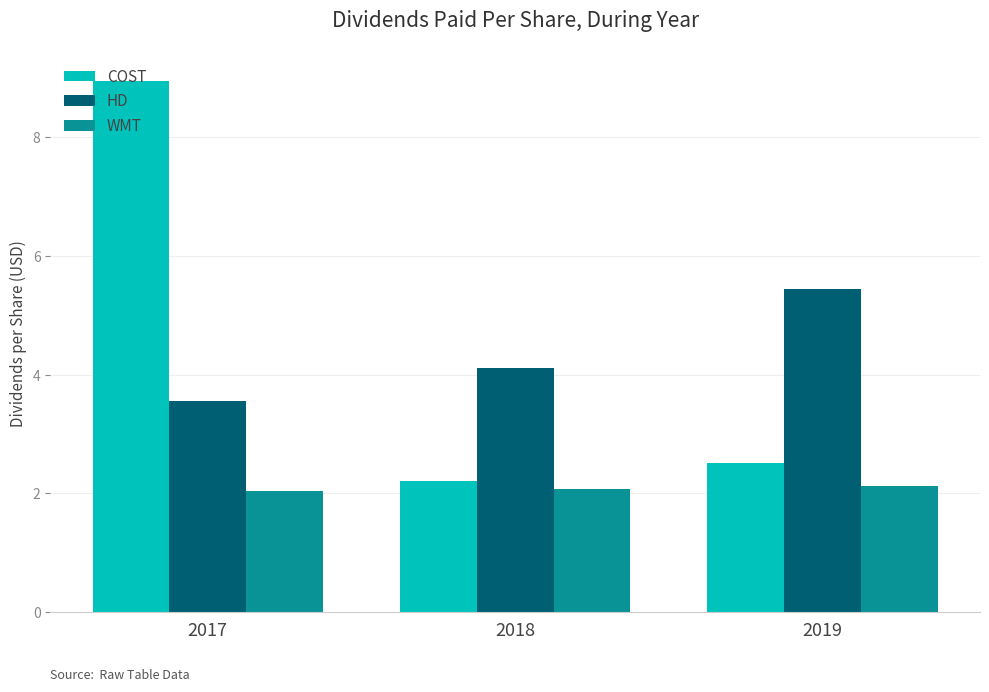

Which series has the widest spread of values?

COST